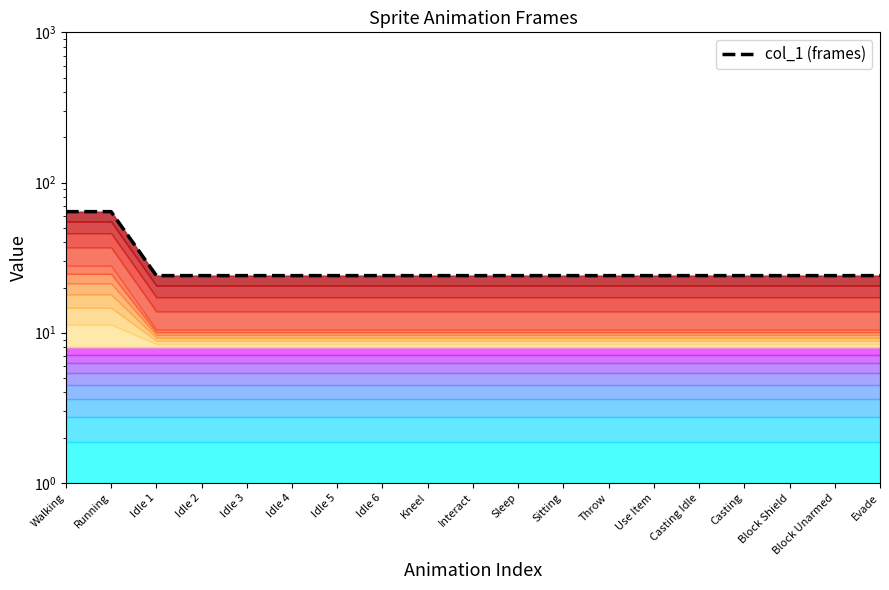

Reading left to right, what are all the values shown in this chart?

64	64	24	24	24	24	24	24	24	24	24	24	24	24	24	24	24	24	24